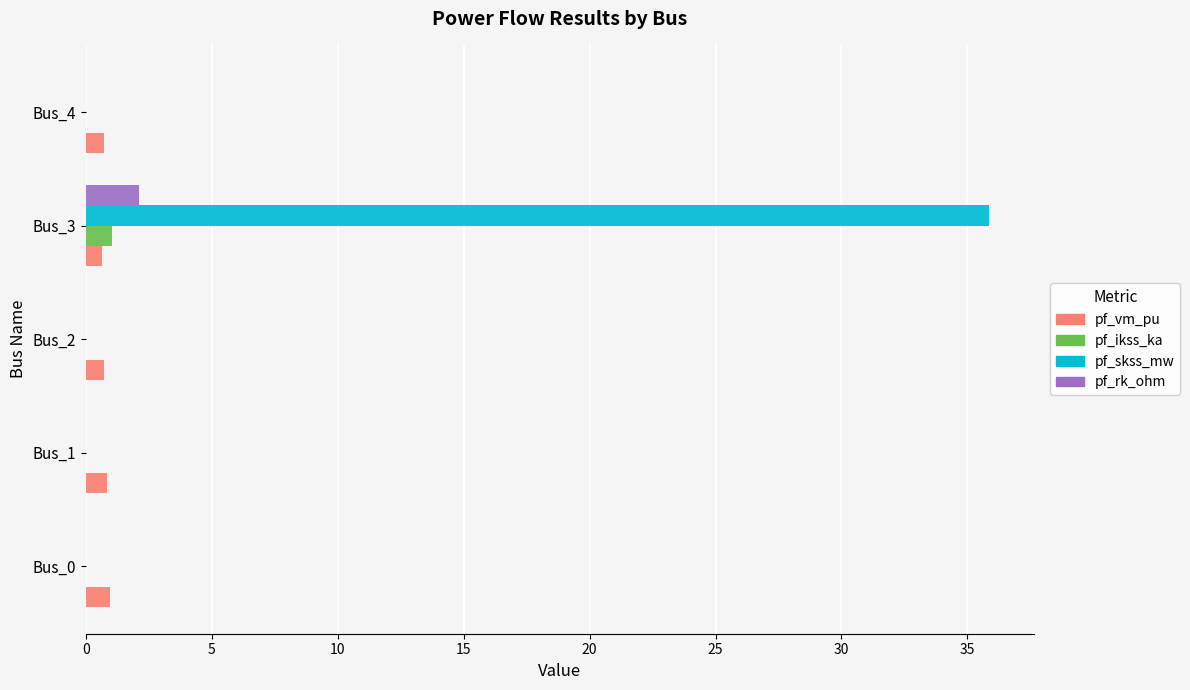

Which series has the largest range (max minus min)?

pf_skss_mw